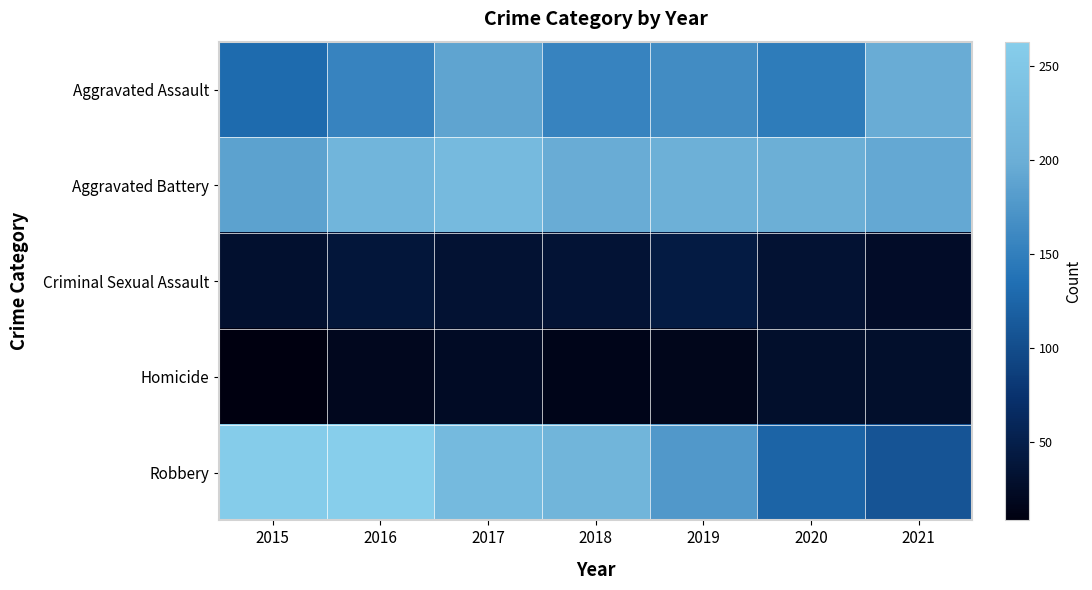

Reading left to right, list all the values displayed in this chart.

Aggravated Assault: 2015=130	2016=155	2017=189	2018=155	2019=164	2020=147	2021=198
Aggravated Battery: 2015=187	2016=215	2017=225	2018=198	2019=204	2020=202	2021=194
Criminal Sexual Assault: 2015=30	2016=38	2017=33	2018=34	2019=44	2020=33	2021=25
Homicide: 2015=8	2016=18	2017=23	2018=15	2019=16	2020=28	2021=28
Robbery: 2015=260	2016=263	2017=224	2018=214	2019=177	2020=123	2021=108